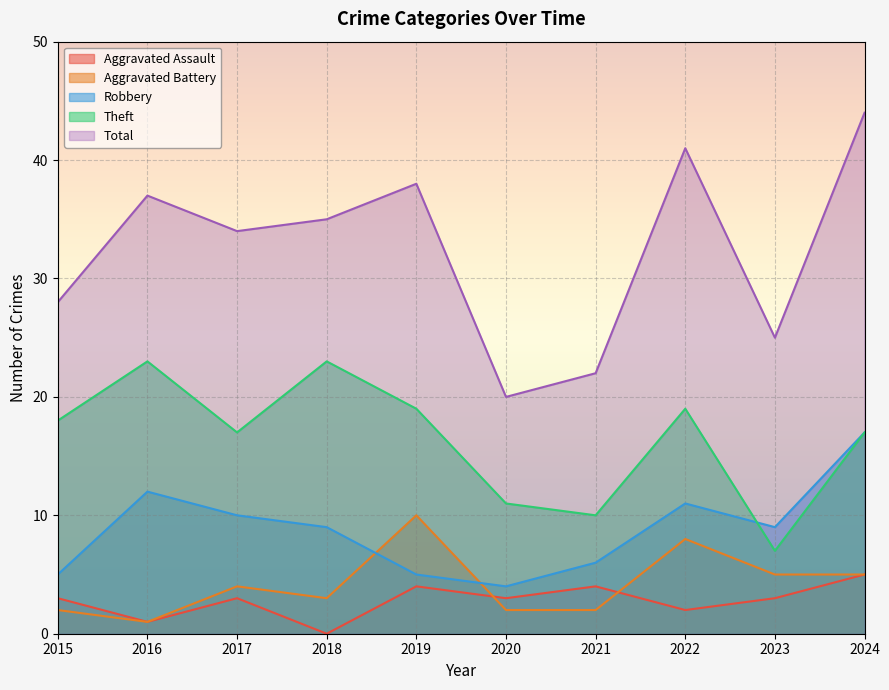

Is the value of Robbery at 2021 greater than the value of Total at 2020?

No